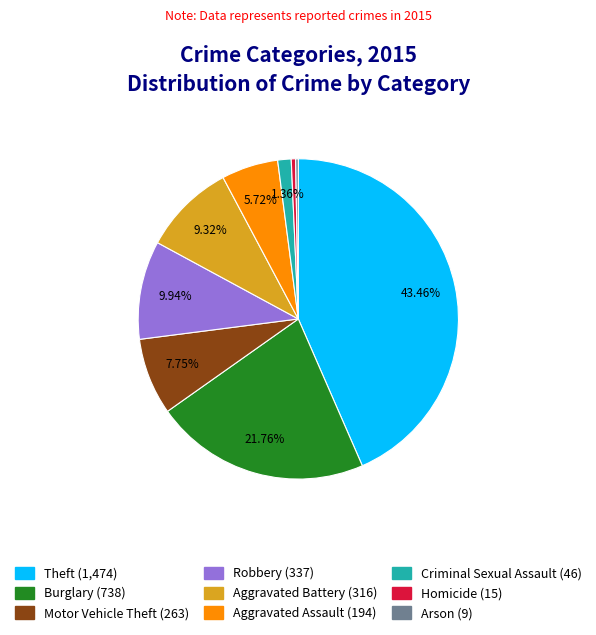

Is Theft the majority of the pie?

No